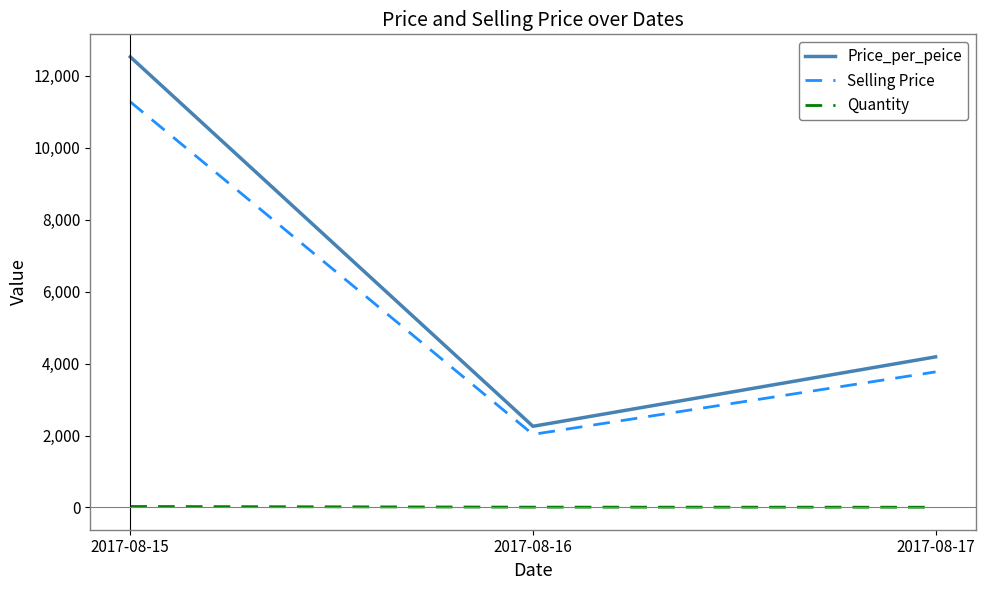

Which series has the largest range (max minus min)?

Price_per_peice